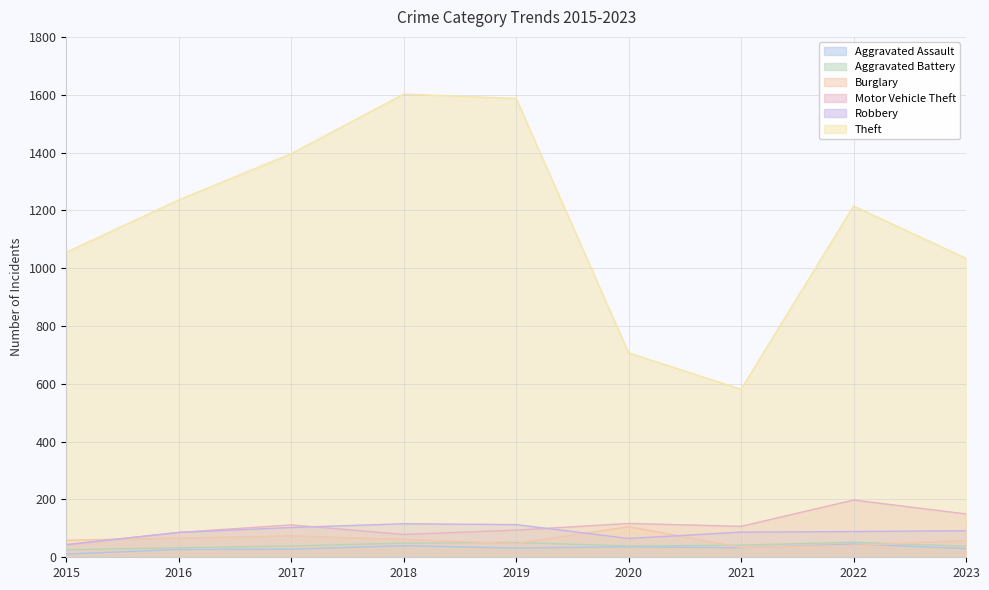

Rank the categories by Theft value from lowest to highest.

2021, 2020, 2023, 2015, 2022, 2016, 2017, 2019, 2018